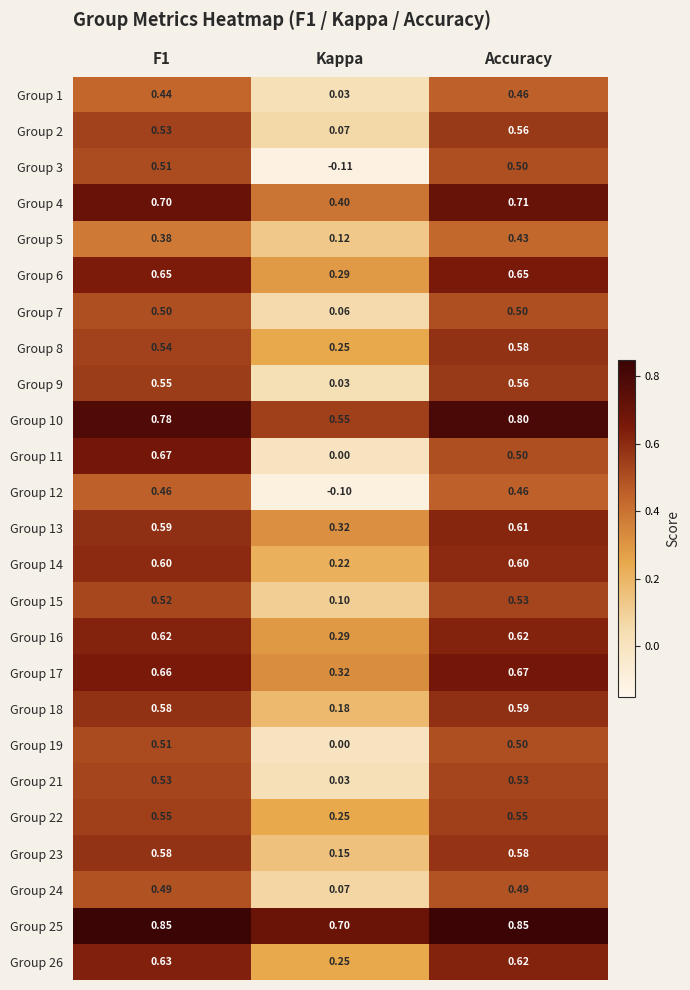

At how many categories does at least one series exceed 0?

3